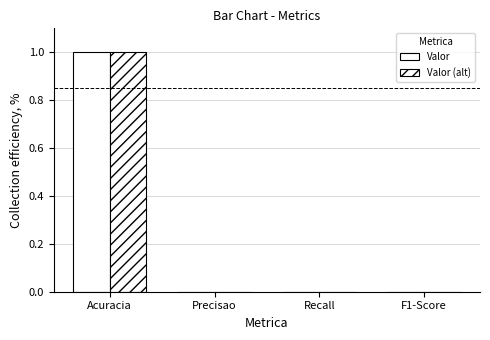

Are the bars horizontal?

No